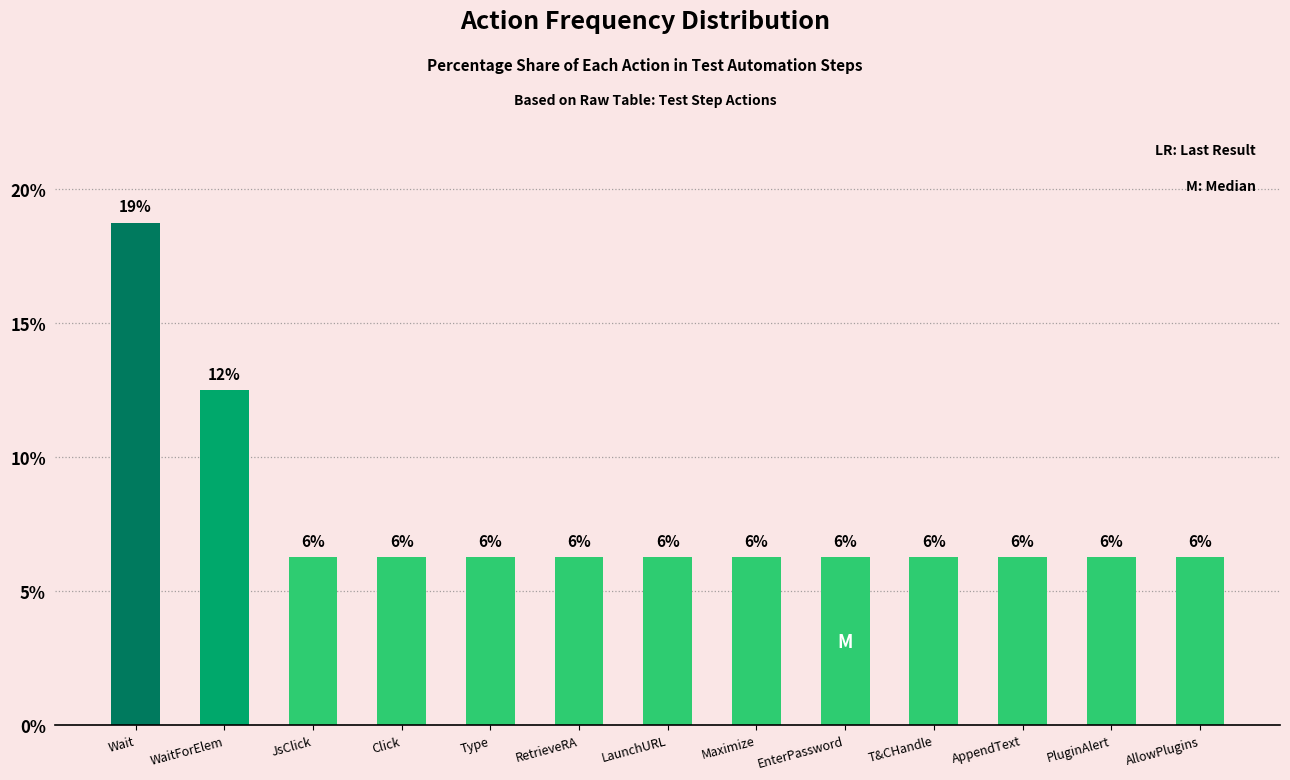

Reading left to right, extract all data points from this chart.

18.8	12.5	6.2	6.2	6.2	6.2	6.2	6.2	6.2	6.2	6.2	6.2	6.2